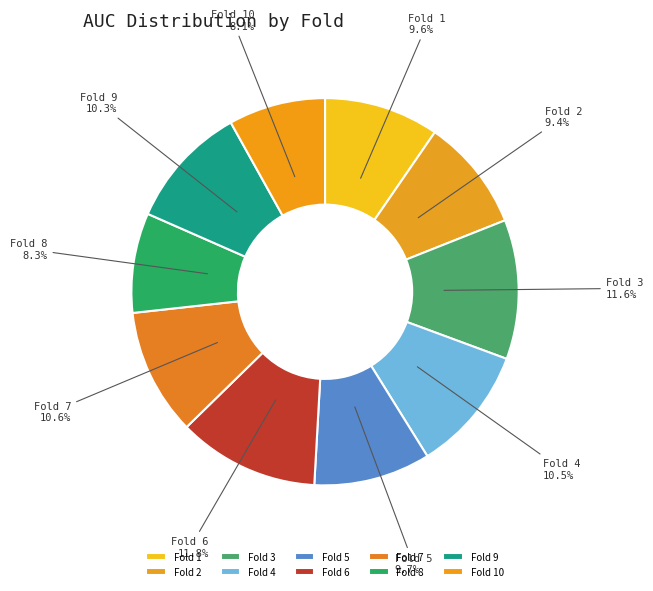

To the nearest percent, what is the combined percentage of Fold 6 and Fold 1?

21%